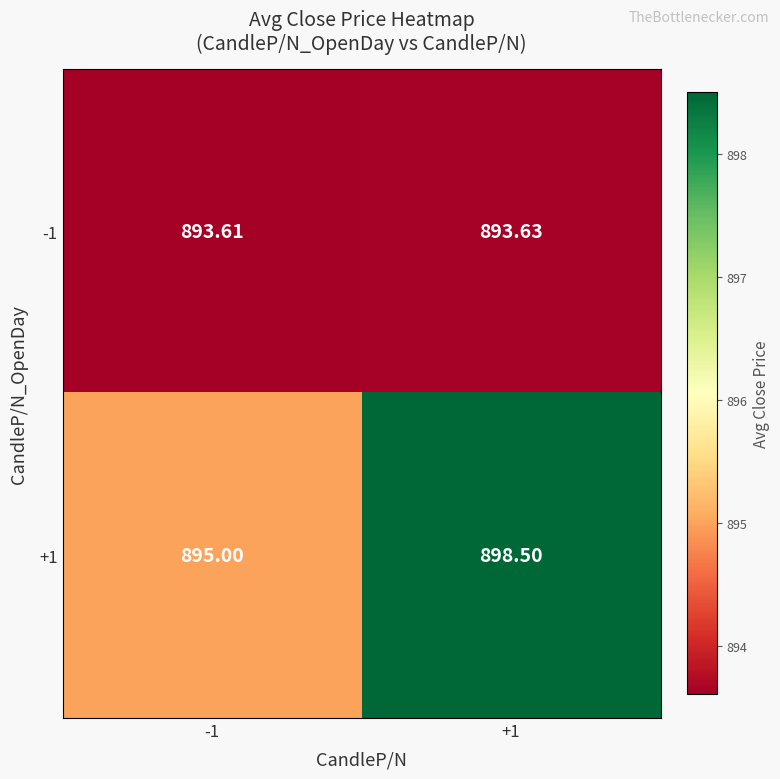

Is the value of +1 at -1 greater than the value of -1 at -1?

Yes